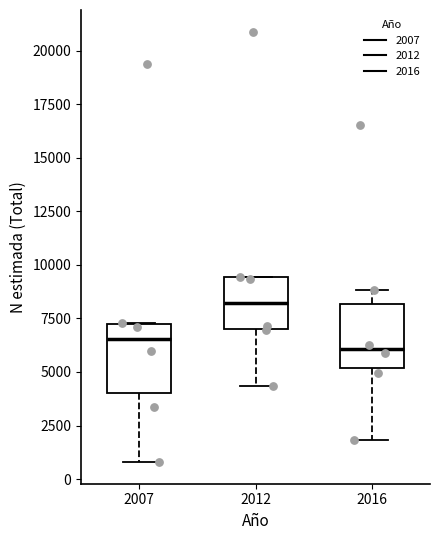

Reading left to right, read every box against the y-axis: the position of its median line, the range the box covers, and the ends of its whiskers. The values are not printed on the chart, so give them approximately, as read against the axis.

2007: median 6500, box 4000 to 7000, whiskers 1000 to 7500
2012: median 8000, box 7000 to 9500, whiskers 4500 to 9500
2016: median 6000, box 5000 to 8000, whiskers 2000 to 9000